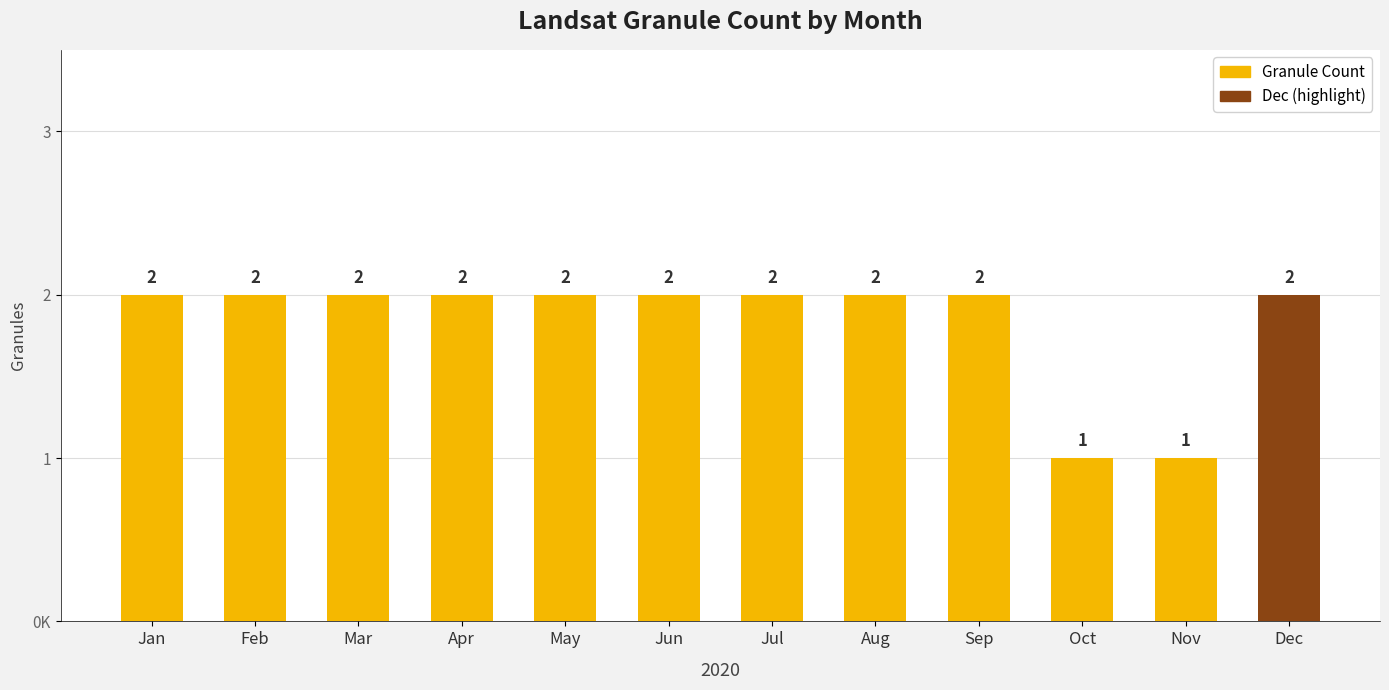

List the labels in order of value, largest first.

Jan, Feb, Mar, Apr, May, Jun, Jul, Aug, Sep, Dec, Oct, Nov